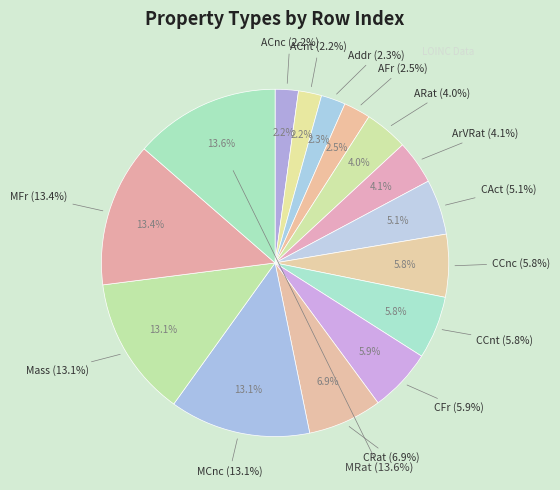

What is the largest slice in the pie chart?

MRat